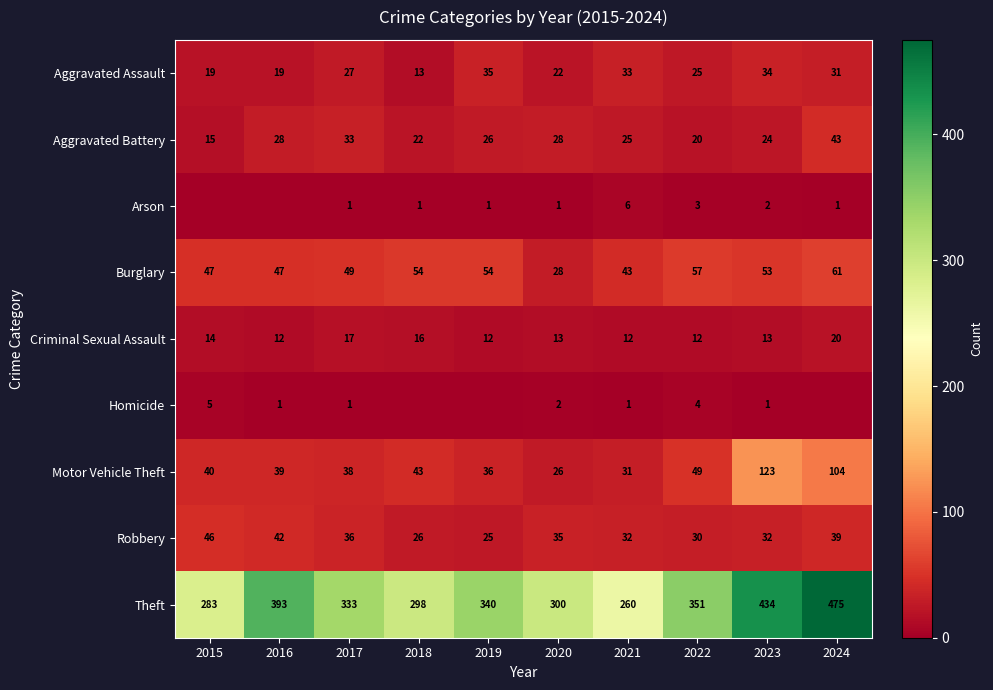

What is the difference between the highest and lowest values at 2022?

348